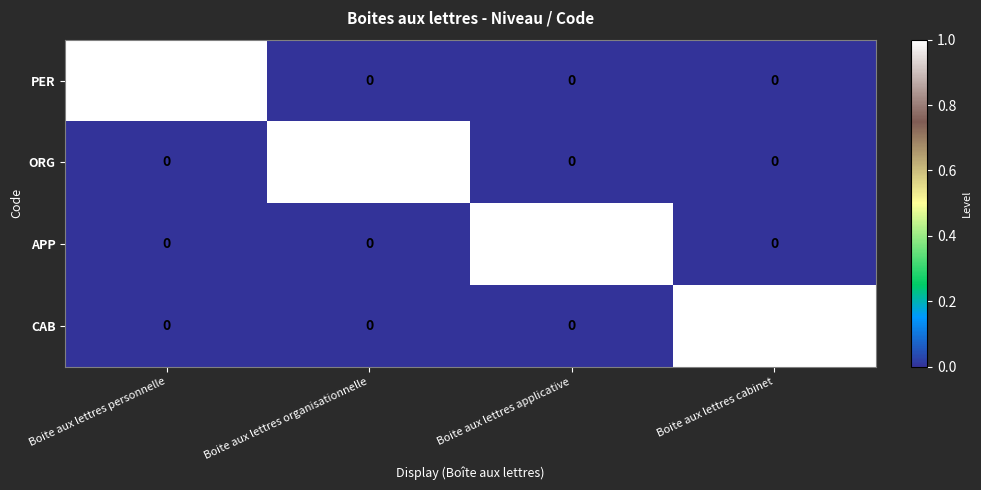

How many PER values are between 0 and 1?

4